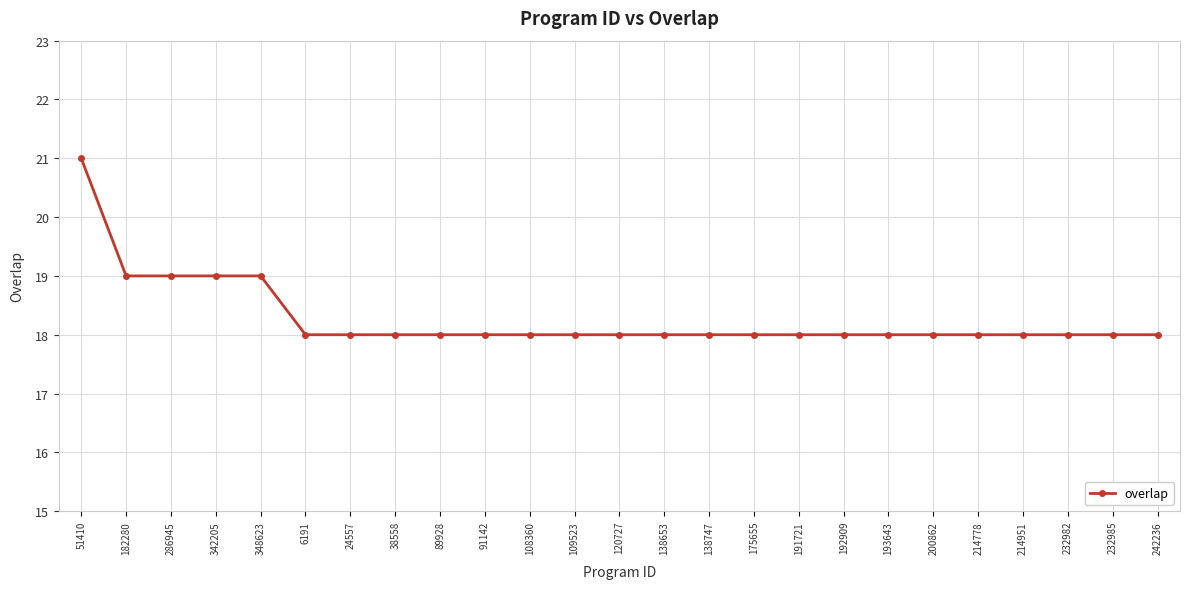

Which has a higher value, 120727 or 51410?

51410